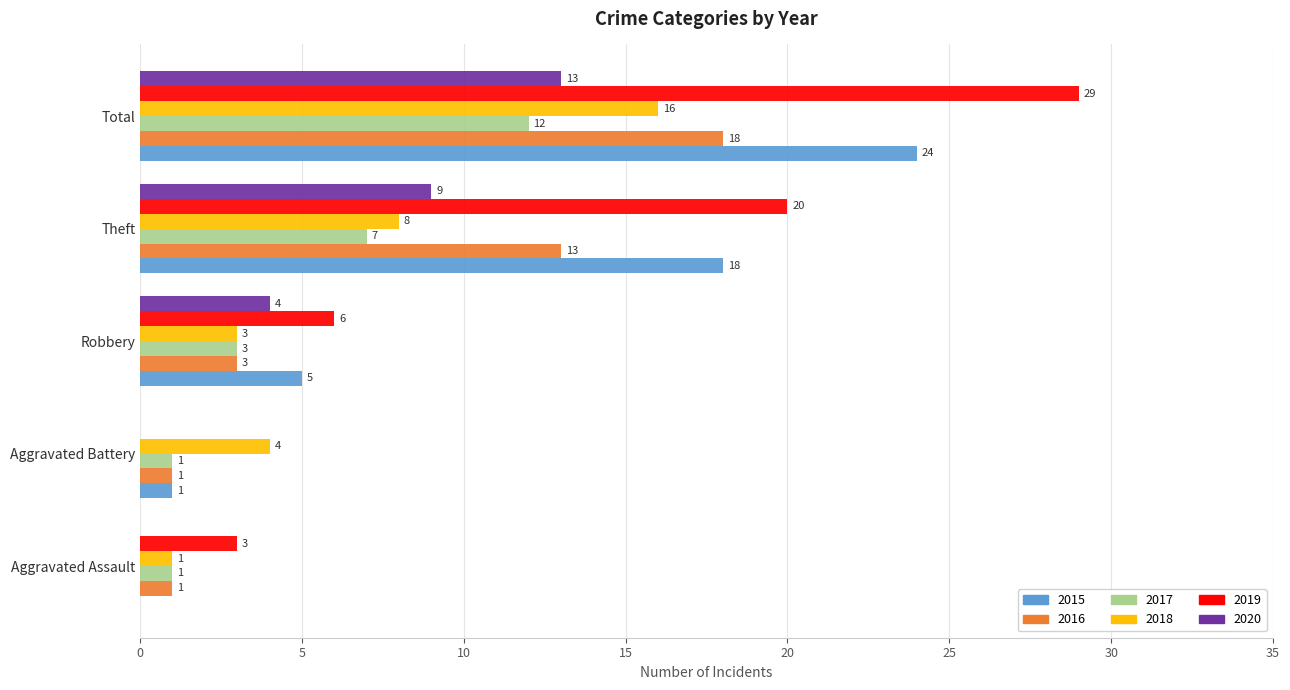

What is the maximum value for 2017?

12